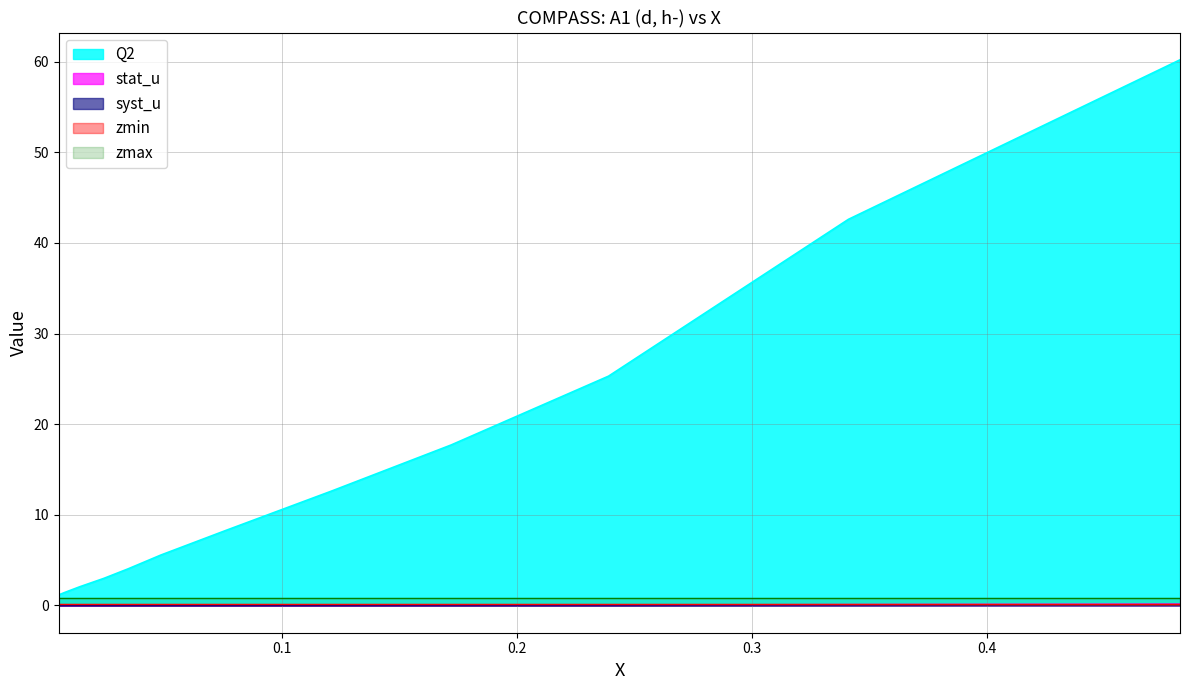

True or false: Q2 has a value of 1.4 at 0.0079.

True